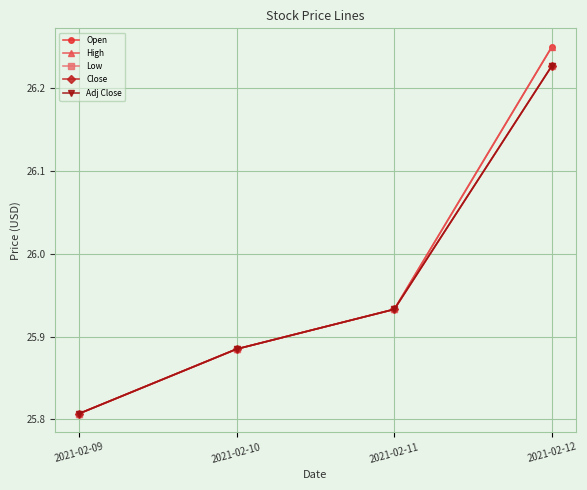

Does the chart have visible grid lines?

Yes